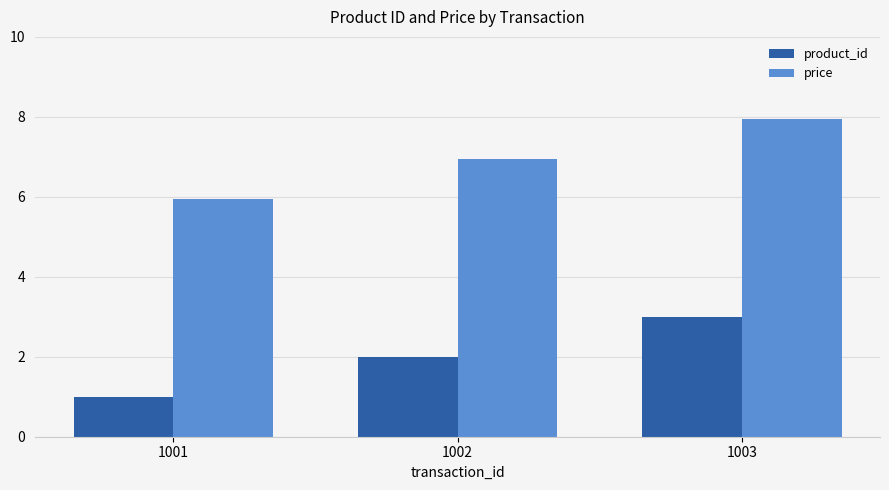

Which category has the highest value in the price series?

1003